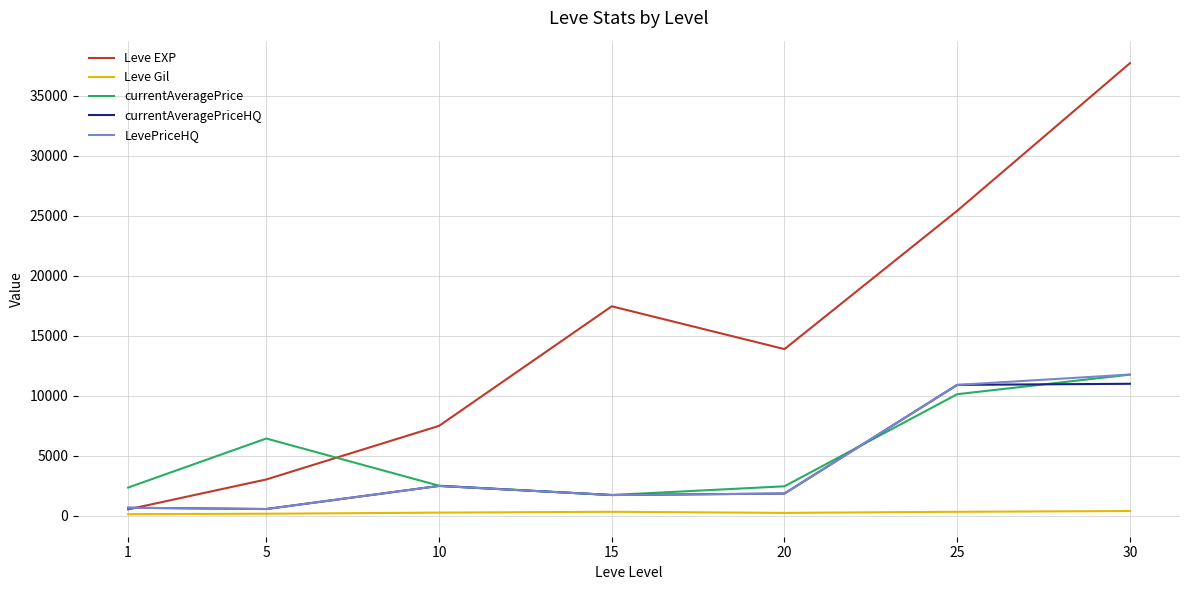

The value of Leve EXP at 25 is 25410.0. True or false?

True